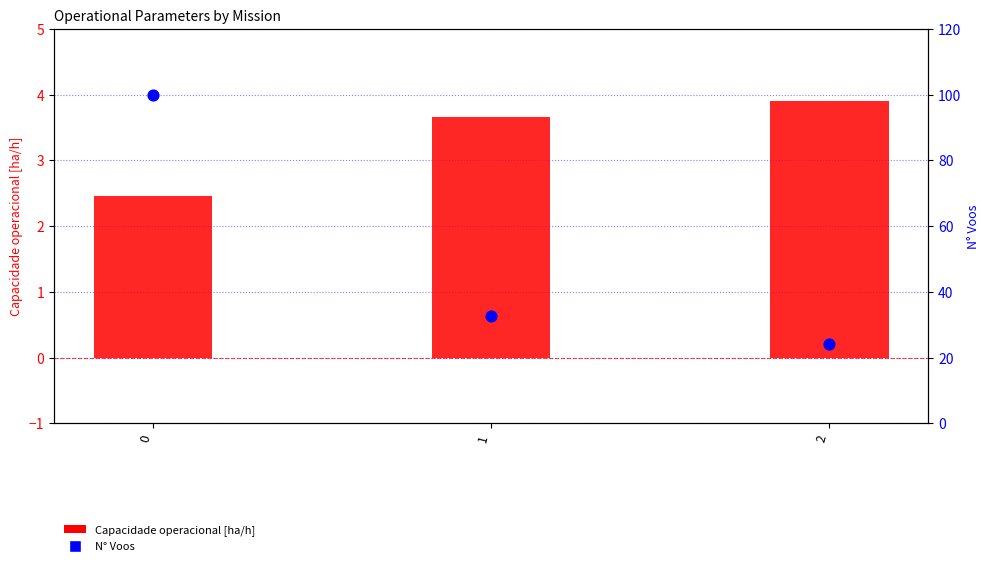

At how many categories does at least one series exceed 87?

1